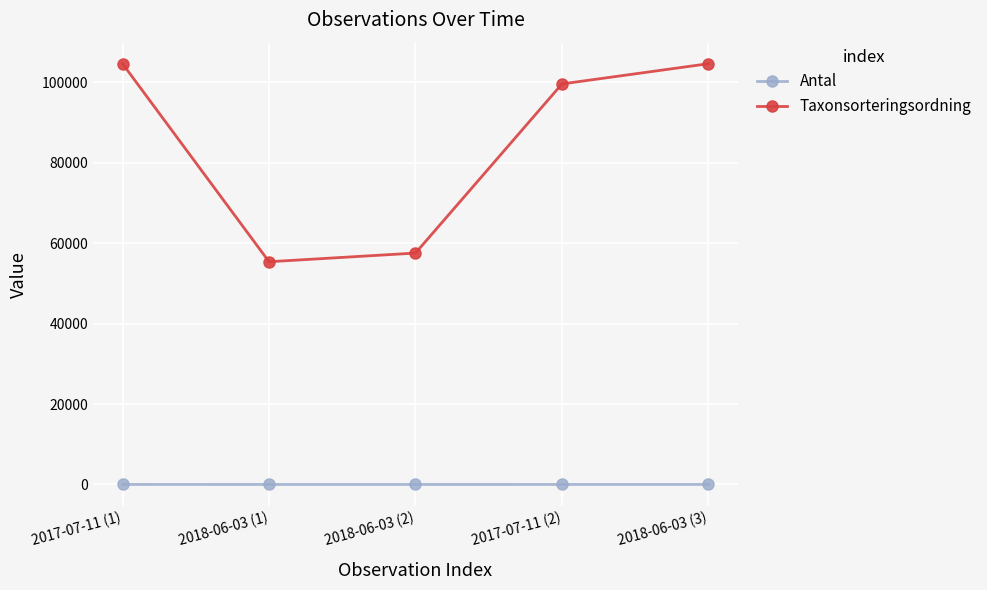

How many series are shown in this chart?

2